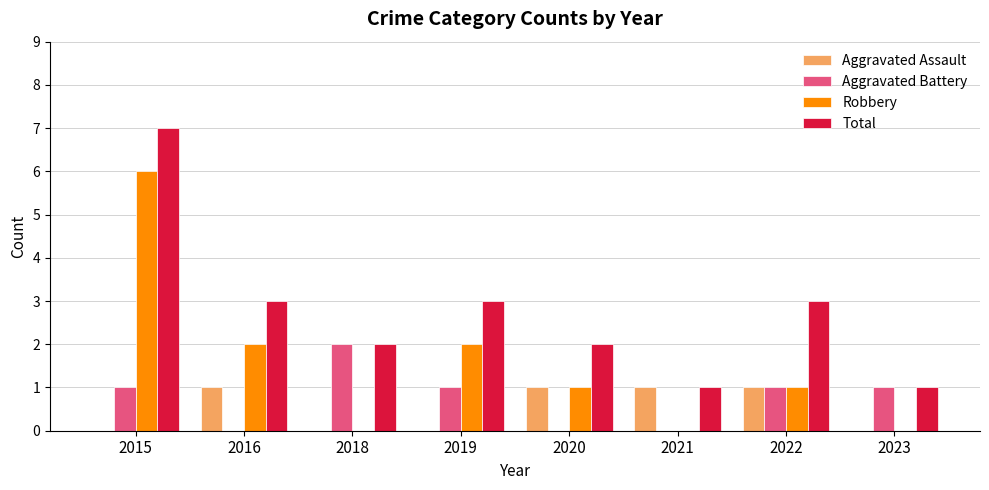

Between 2018 and 2019, which series saw the biggest shift?

Robbery